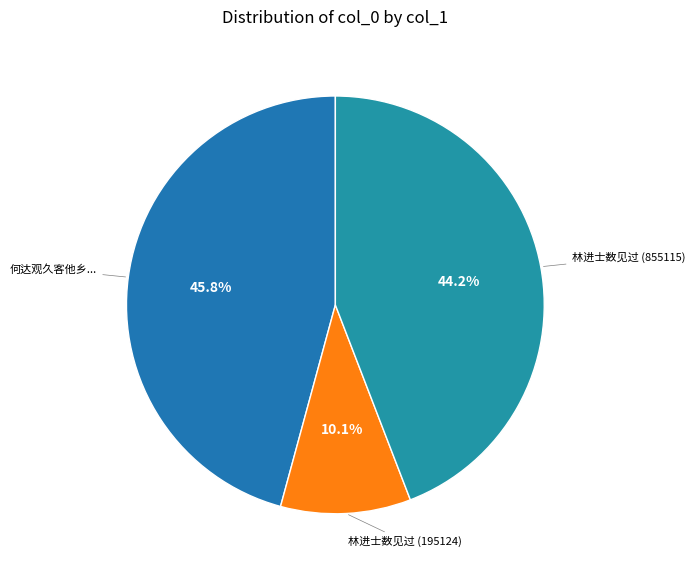

Which slice is the largest?

何达观久客他乡音问旷绝一日忽见过又匆匆告别吾老且病未知后会何如走笔以赠